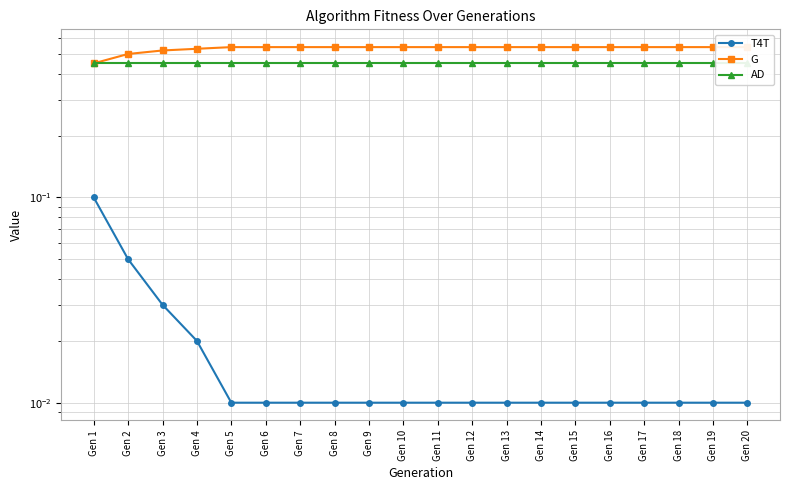

True or false: G and AD intersect in this chart.

False